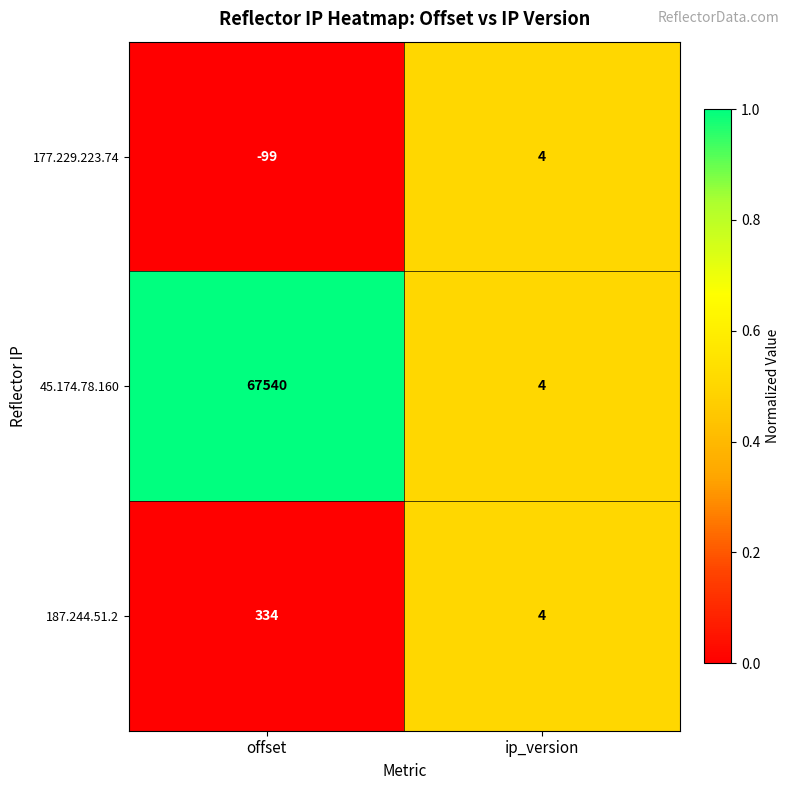

Which series has the largest total across all categories?

45.174.78.160